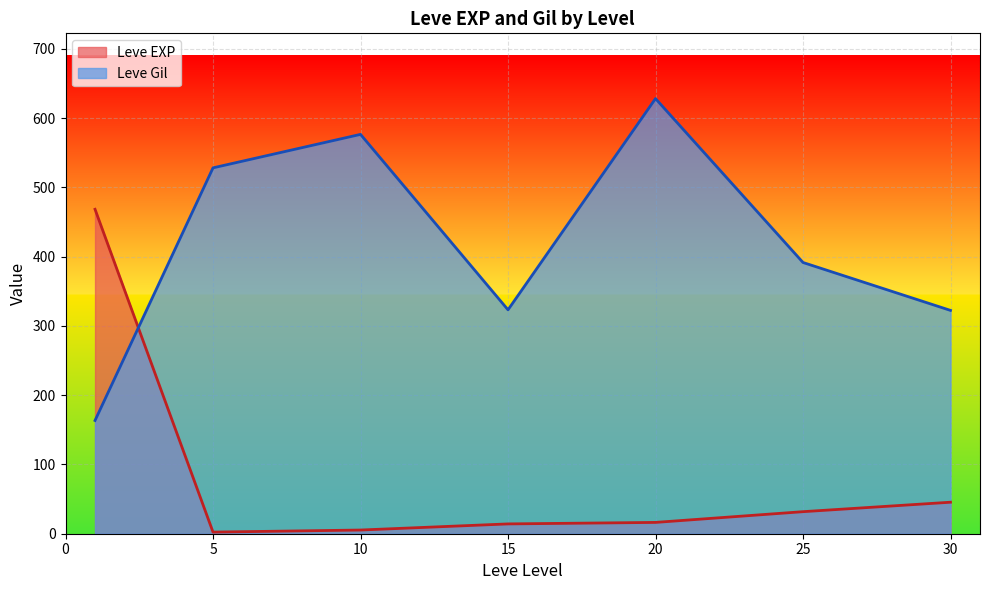

Which category has the highest value in the Leve Gil series?

20